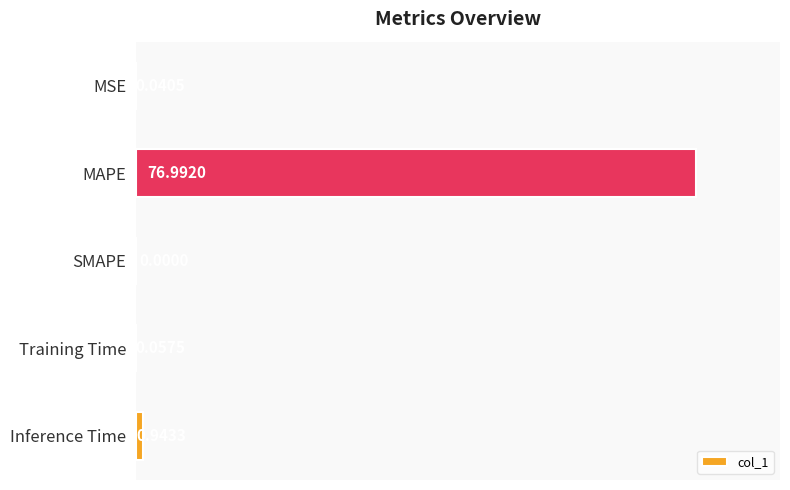

What is the greatest value displayed?

77.0